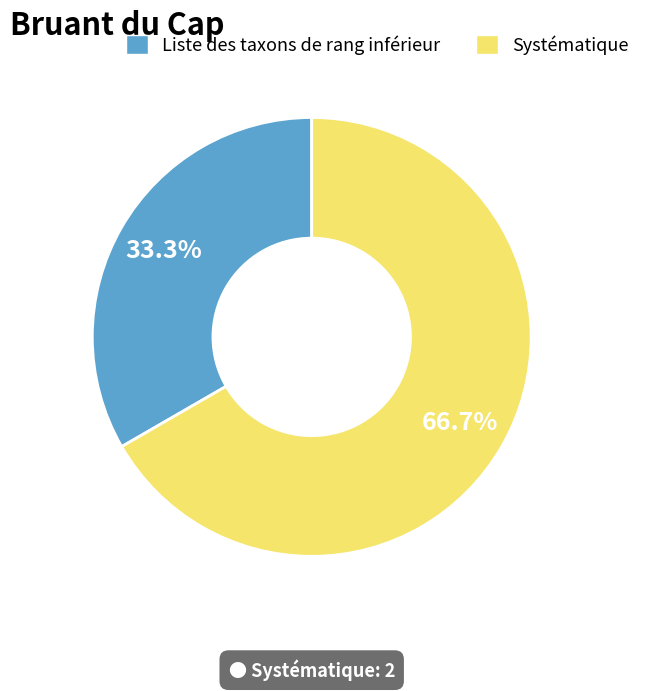

What percentage do Systématique and Liste des taxons de rang inférieur together represent?

100.0%